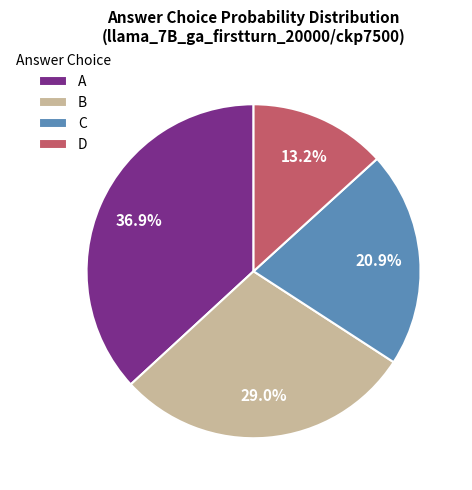

Which has a higher value, C or D?

C